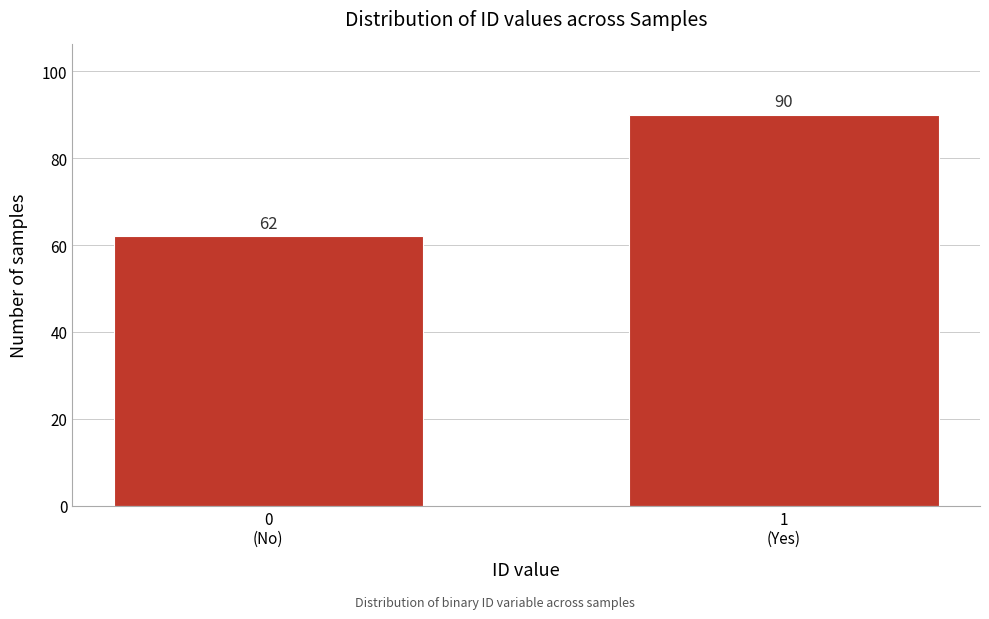

Reading left to right, list all the values displayed in this chart.

62	90